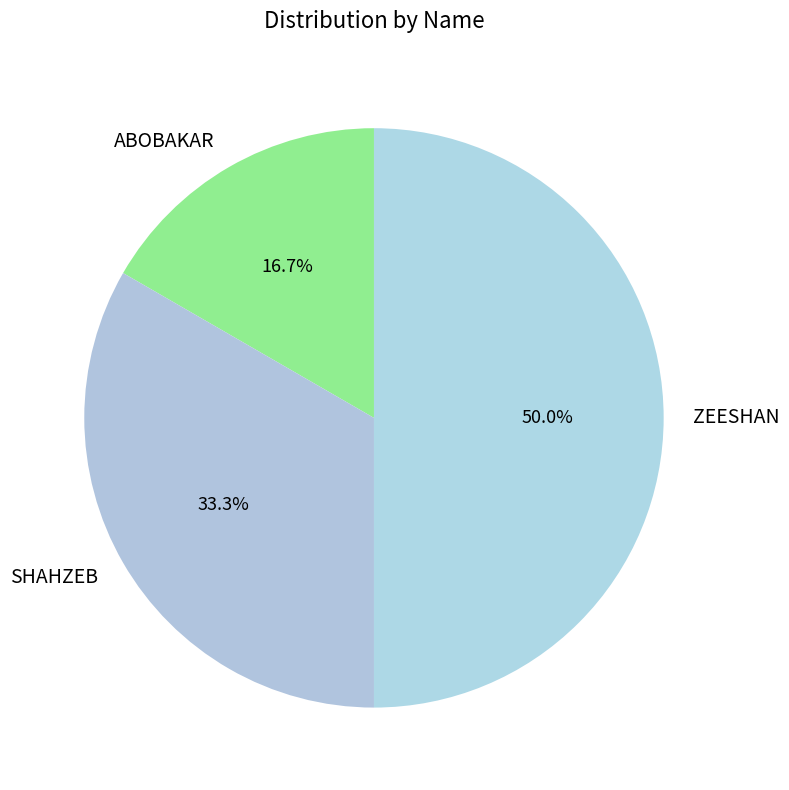

How many segments does this pie chart have?

3